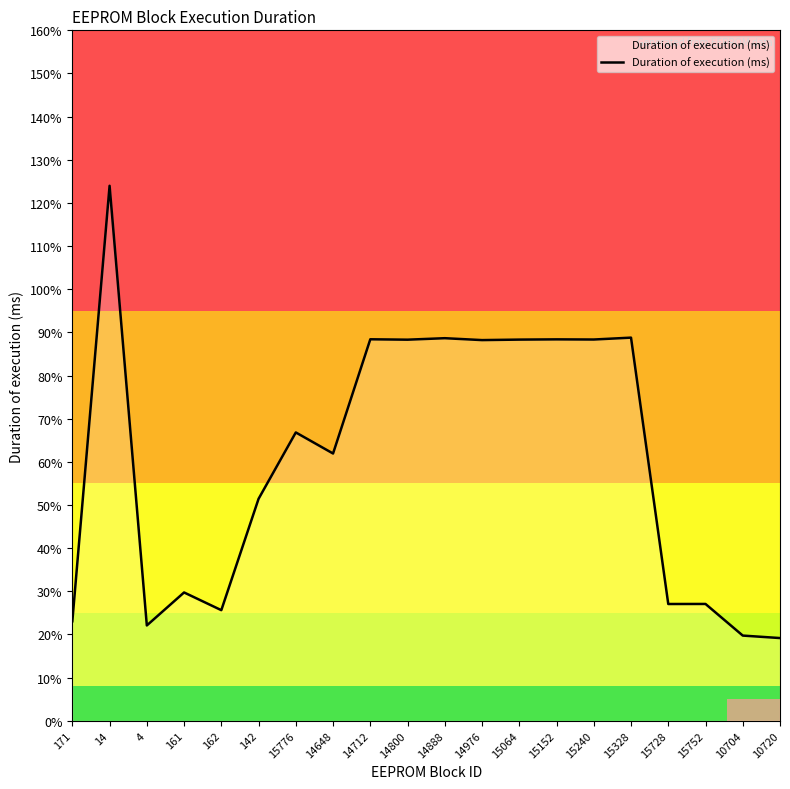

Does the chart display data point markers on the line(s)?

No